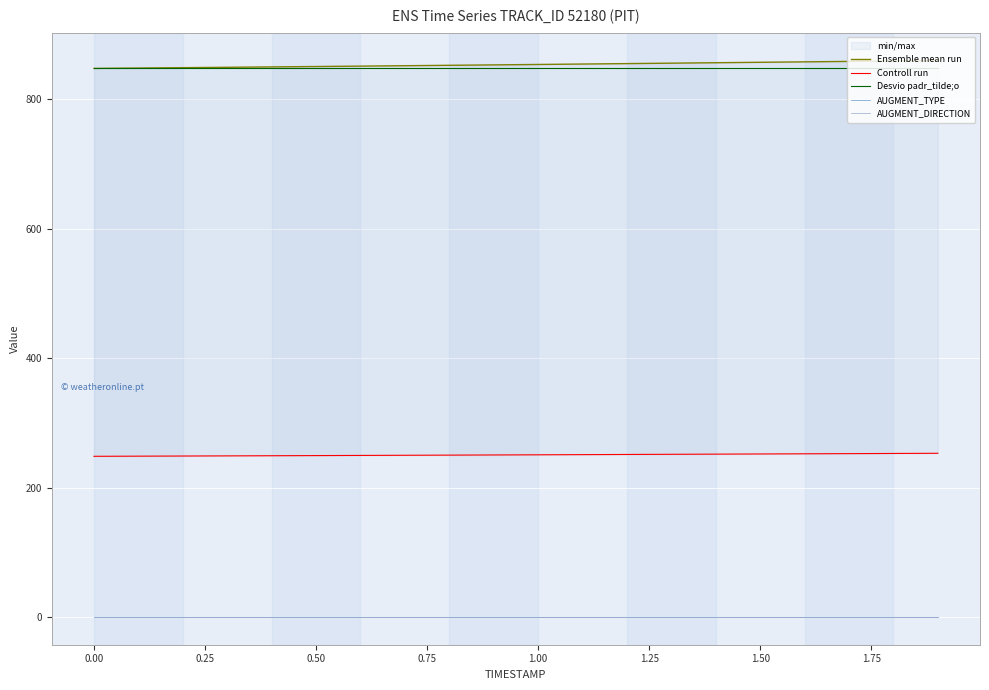

How many data points in Controll run are less than 250?

8